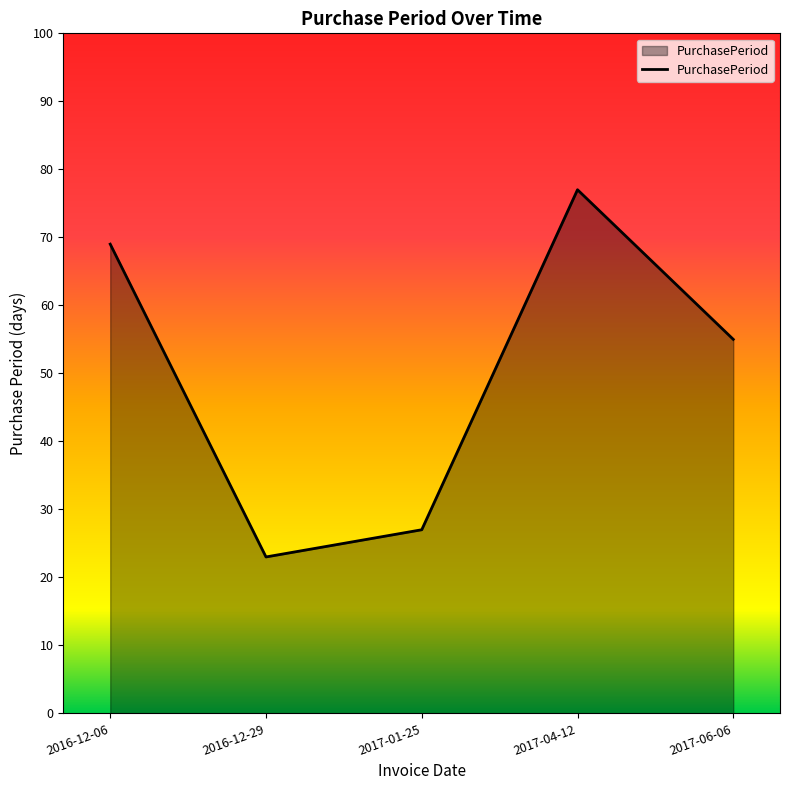

Reading left to right, extract all data points from this chart.

2016-12-06=69	2016-12-29=23	2017-01-25=27	2017-04-12=77	2017-06-06=55